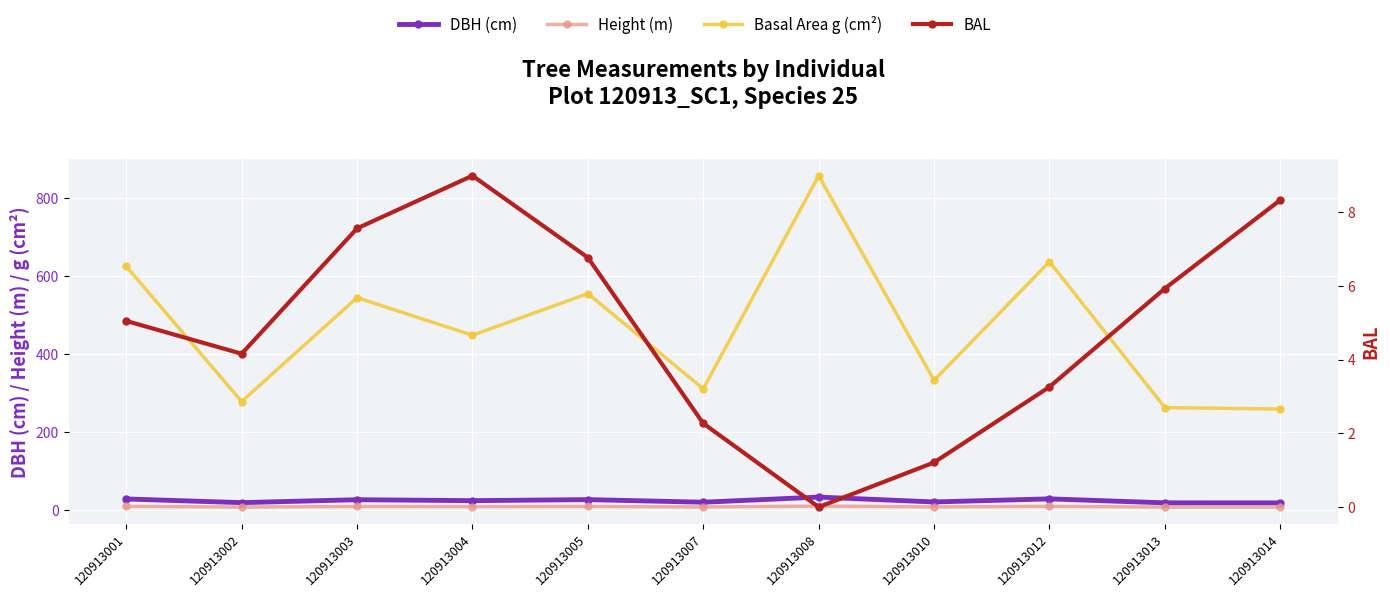

Rank the series at 120913014 from highest to lowest value.

Basal Area g (cm²), DBH (cm), BAL, Height (m)